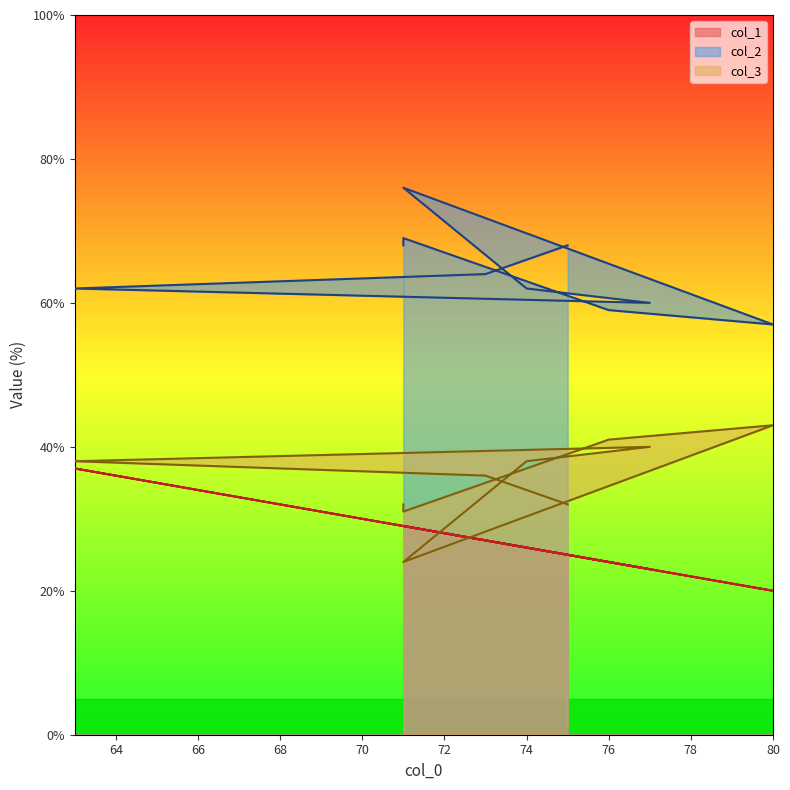

Rank the series by their maximum value, from highest to lowest.

col_2, col_3, col_1